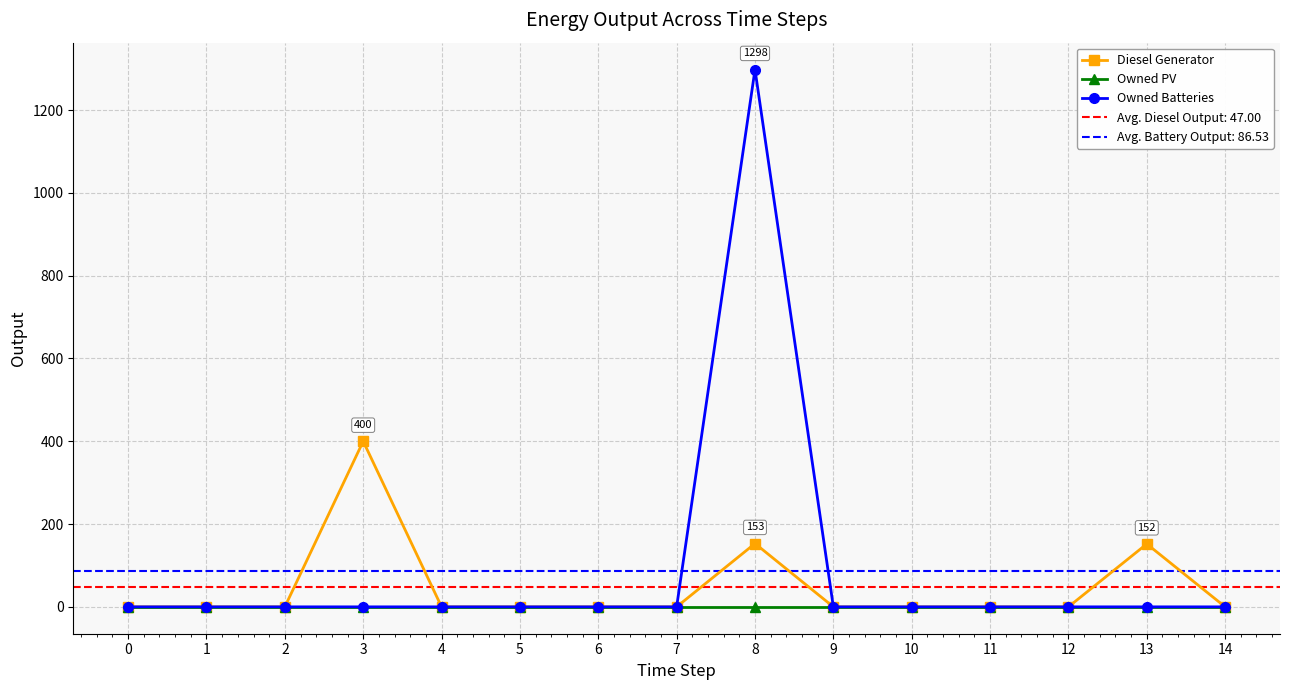

Reading left to right, what are all the values shown in this chart?

Diesel Generator: 0	0	0	400	0	0	0	0	153	0	0	0	0	152	0
Owned PV: 0	0	0	0	0	0	0	0	0	0	0	0	0	0	0
Owned Batteries: 0	0	0	0	0	0	0	0	1298	0	0	0	0	0	0